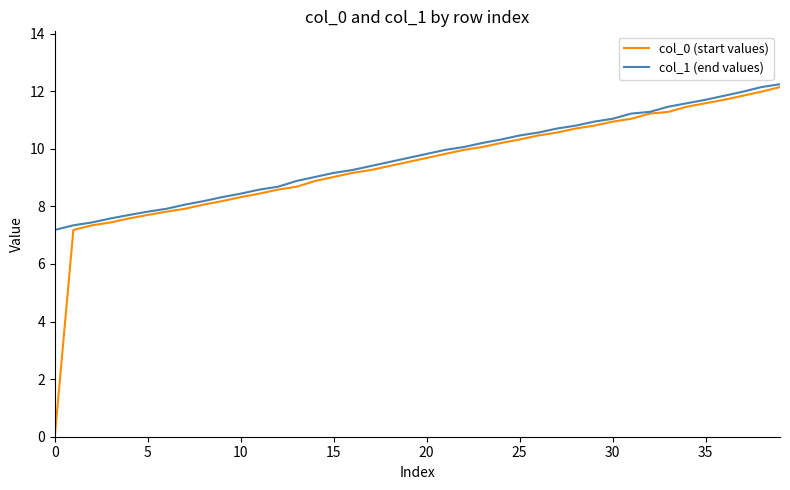

True or false: col_0 (start values) and col_1 (end values) cross at least once.

False